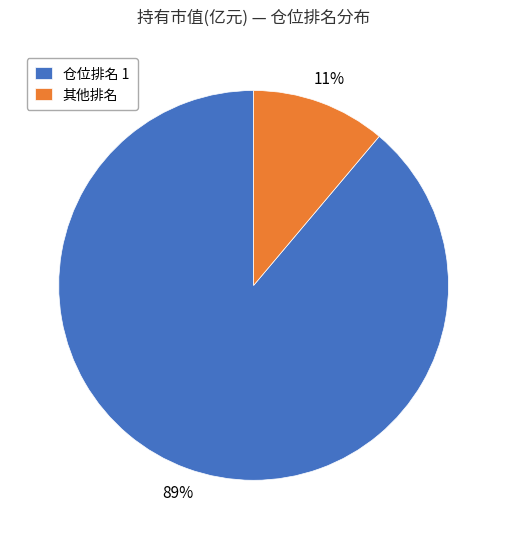

Does any single category account for the majority?

Yes